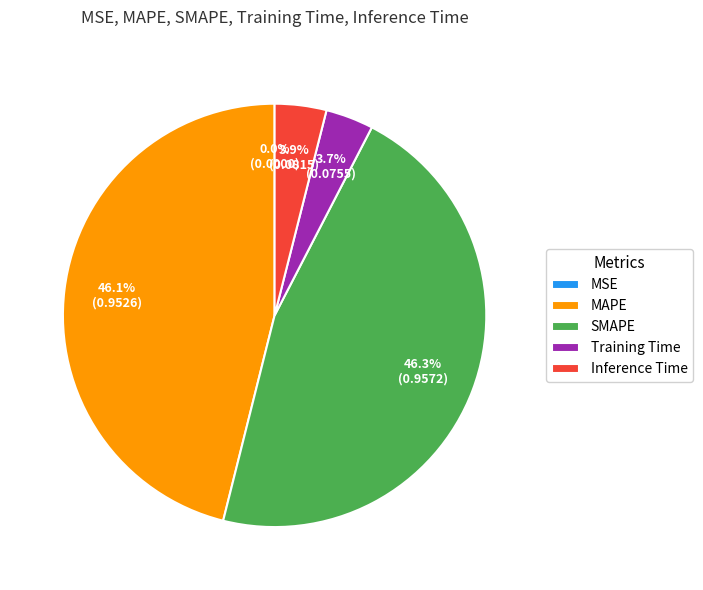

Is there any slice that represents more than half of the pie?

No